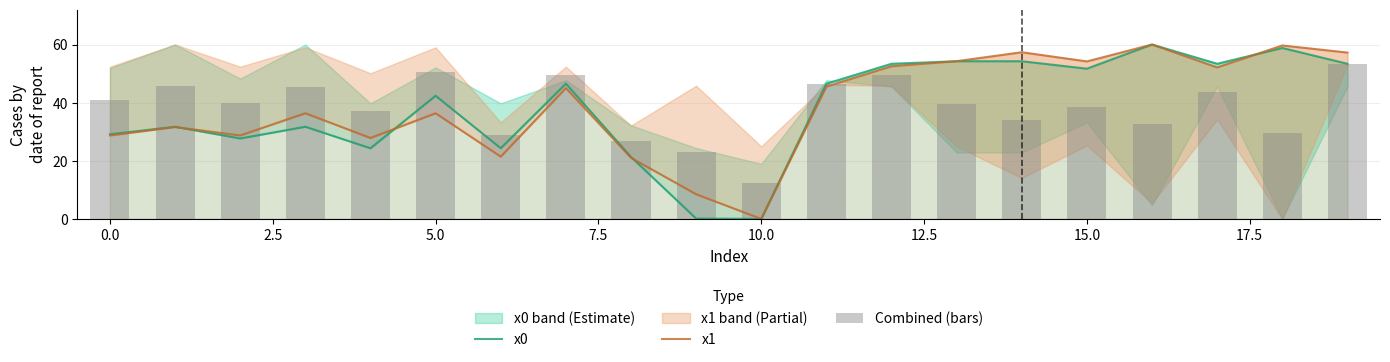

The value of x1 at 11 is 45.5. True or false?

True